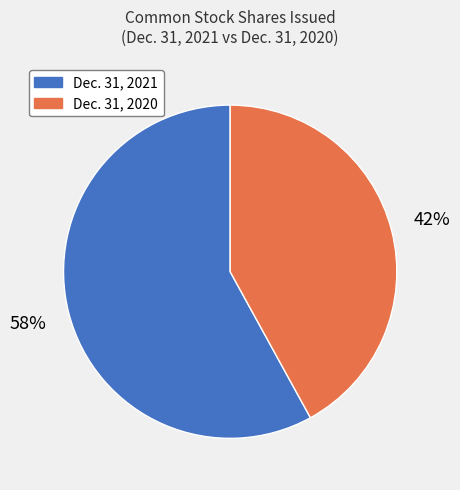

To the nearest percent, what is the average slice percentage?

50%